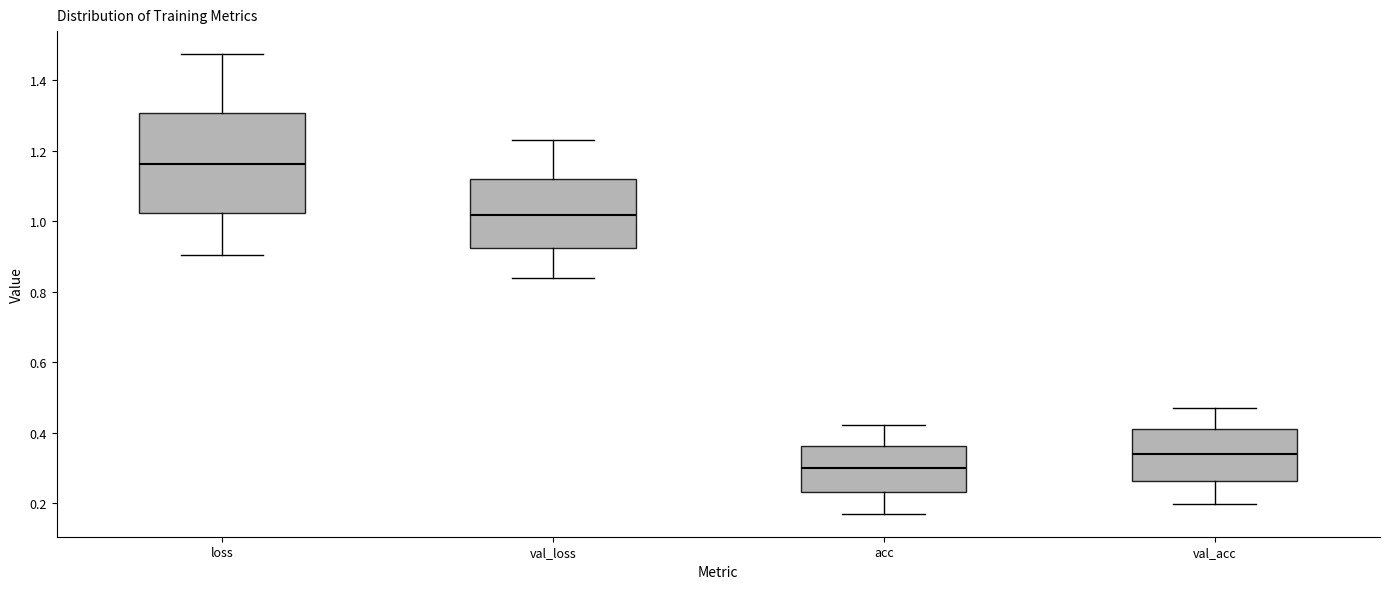

Where does the lower whisker of the box for loss end on the y-axis? The values are not printed on the chart, so give them approximately, as read against the axis.

0.90